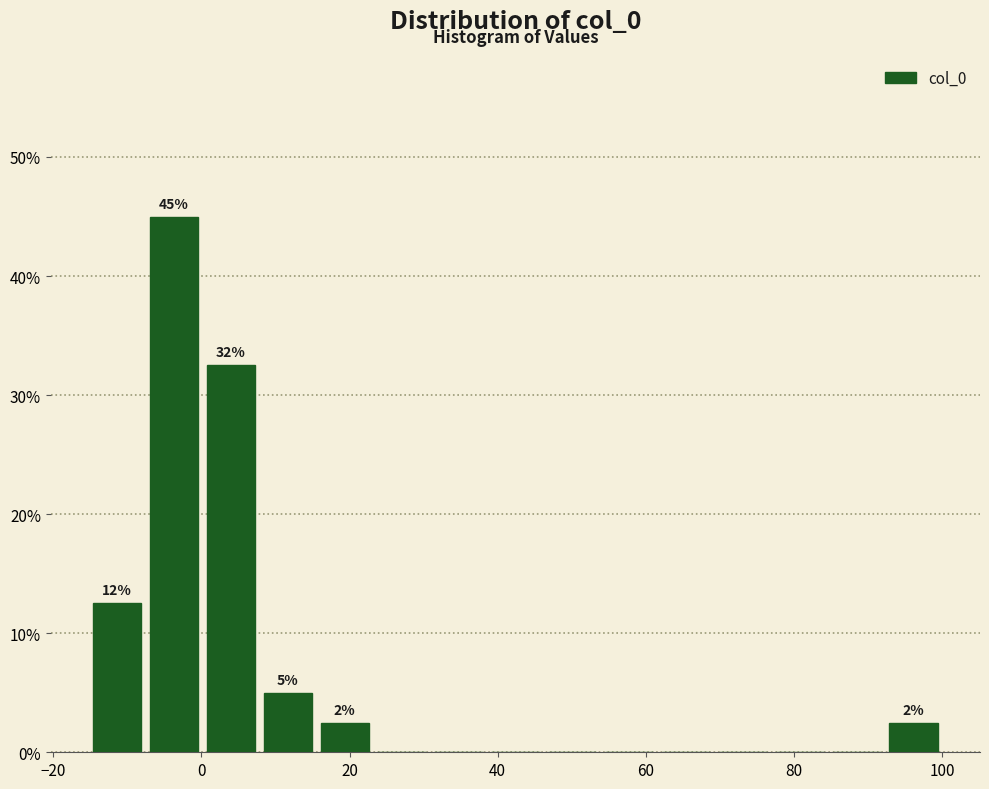

Read against the x-axis, roughly where is the centre of the tallest bar?

-4